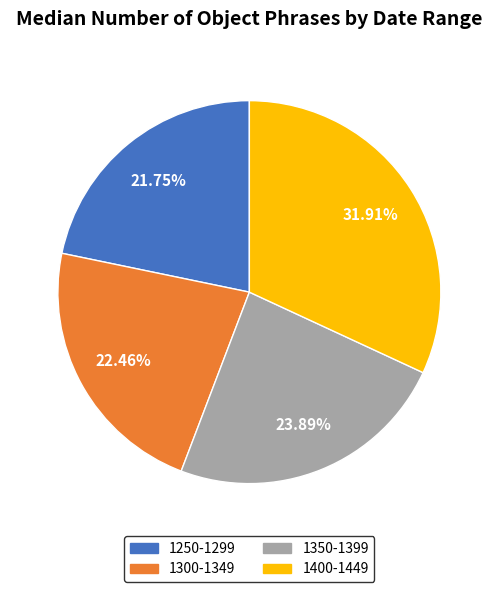

Which slice is the largest?

1400-1449